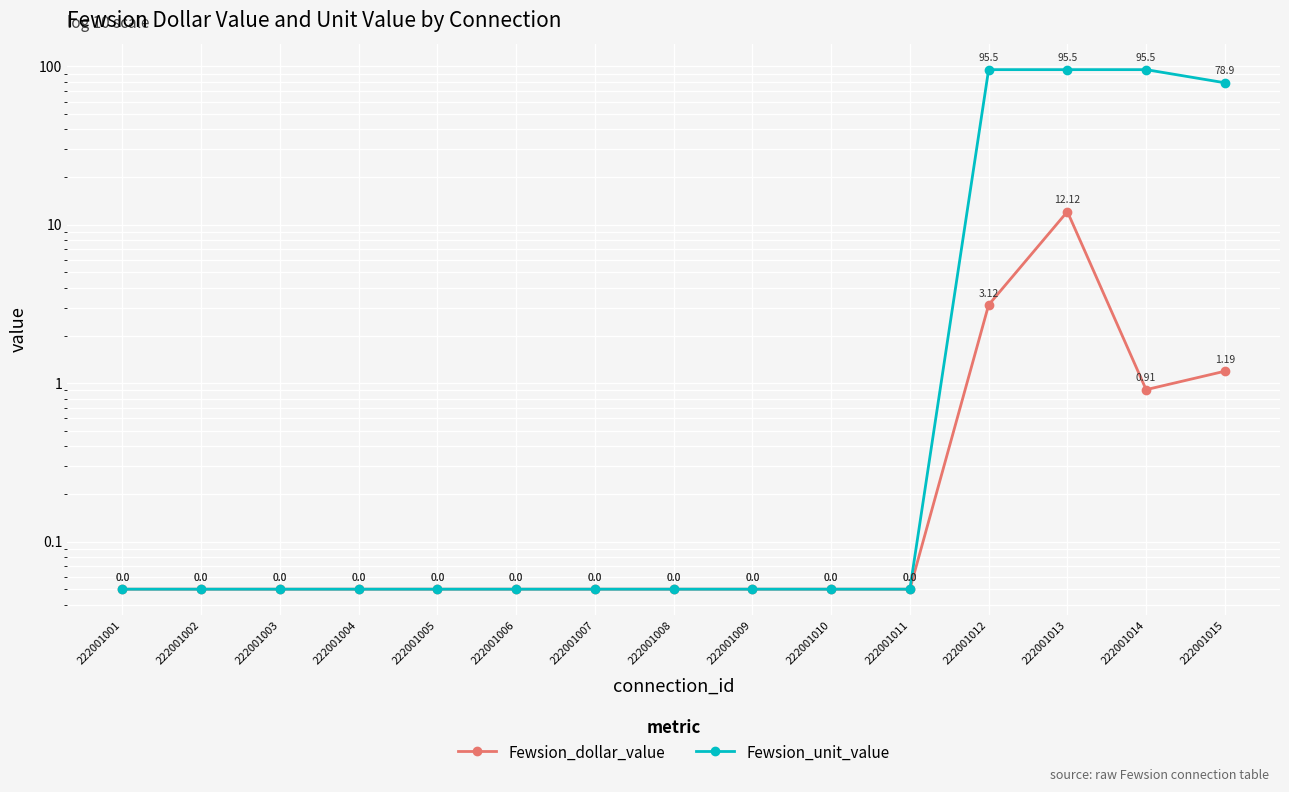

Reading left to right, extract all data points from this chart.

Fewsion_dollar_value: 222001001=0.1	222001002=0.1	222001003=0.1	222001004=0.1	222001005=0.1	222001006=0.1	222001007=0.1	222001008=0.1	222001009=0.1	222001010=0.1	222001011=0.1	222001012=3.1	222001013=12.1	222001014=0.9	222001015=1.2
Fewsion_unit_value: 222001001=0.1	222001002=0.1	222001003=0.1	222001004=0.1	222001005=0.1	222001006=0.1	222001007=0.1	222001008=0.1	222001009=0.1	222001010=0.1	222001011=0.1	222001012=95.5	222001013=95.5	222001014=95.5	222001015=78.9